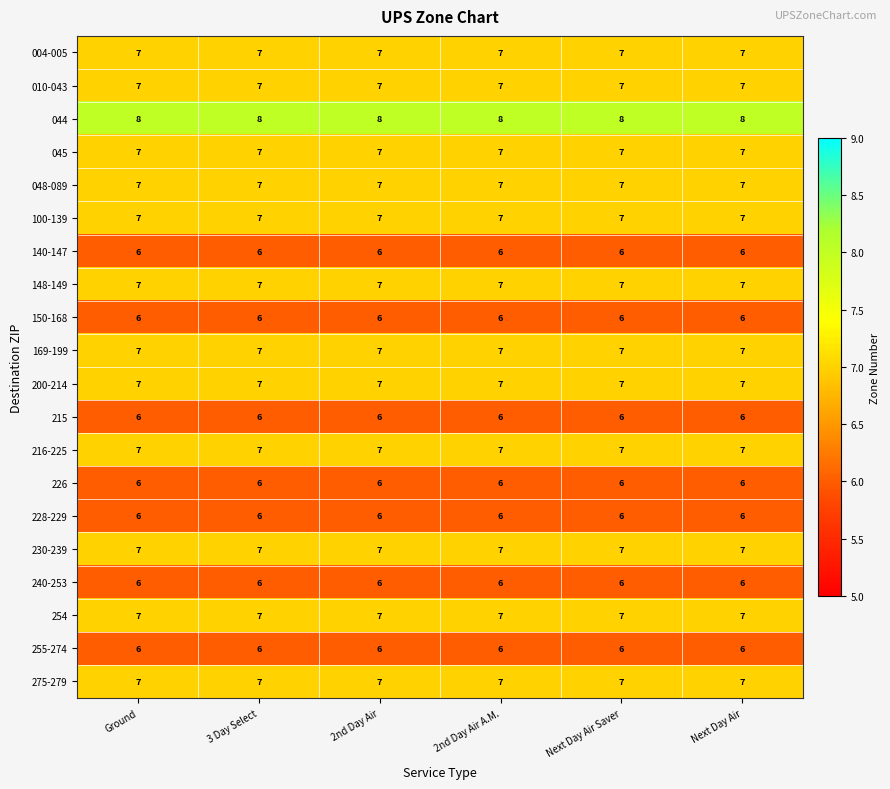

Read the 275-279 value at 3 Day Select.

7